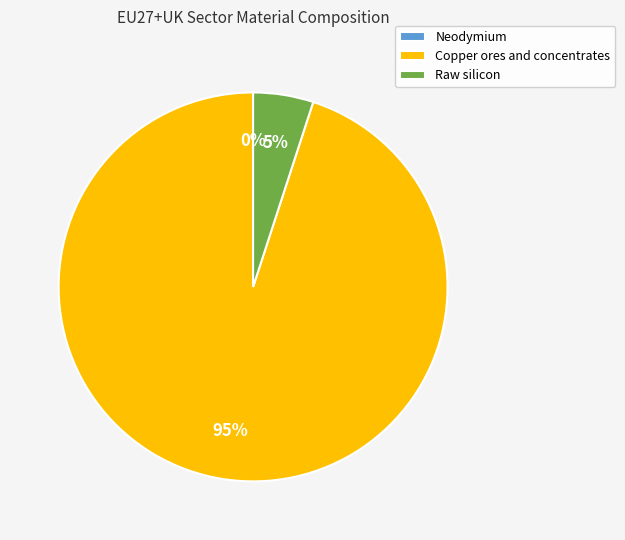

True or false: Raw silicon accounts for 12% of the total.

False